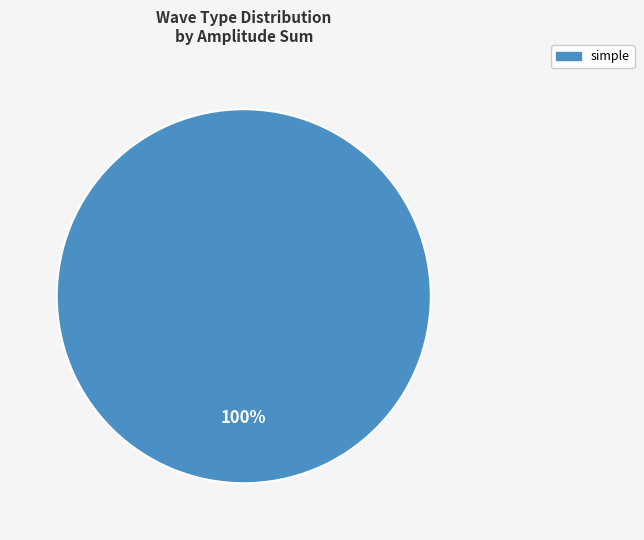

Does any single category account for the majority?

Yes